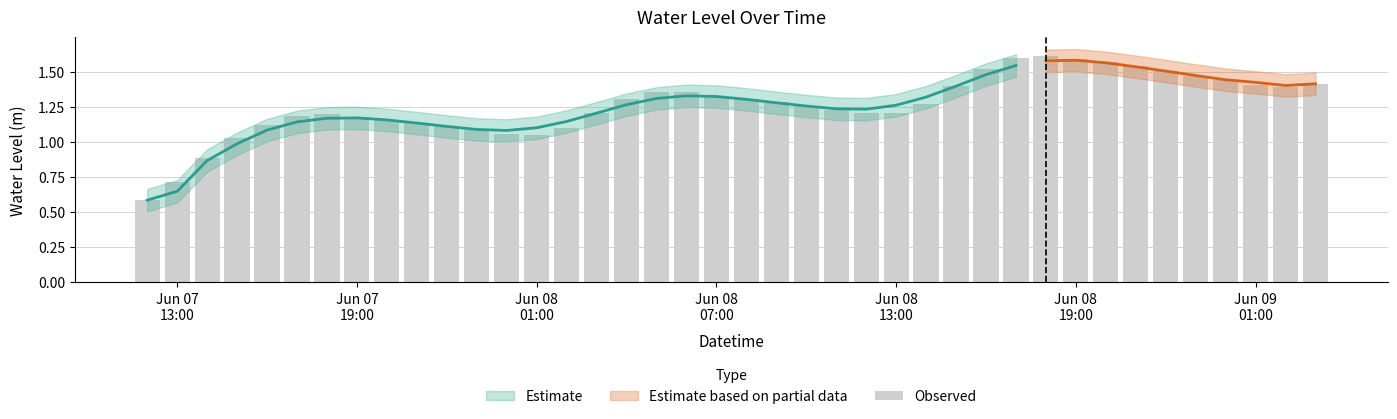

How many values exceed 1?

37